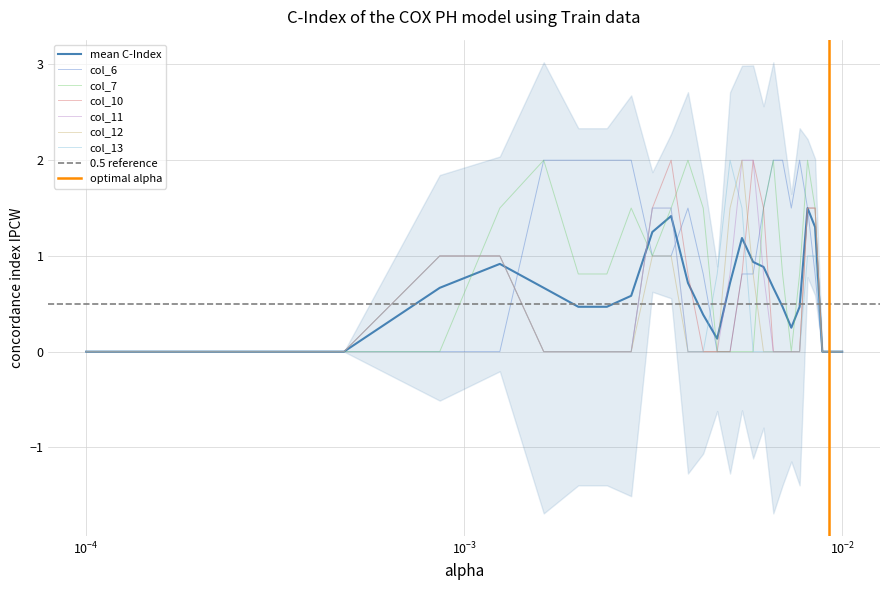

How many positive values does the col_6 series have?

17